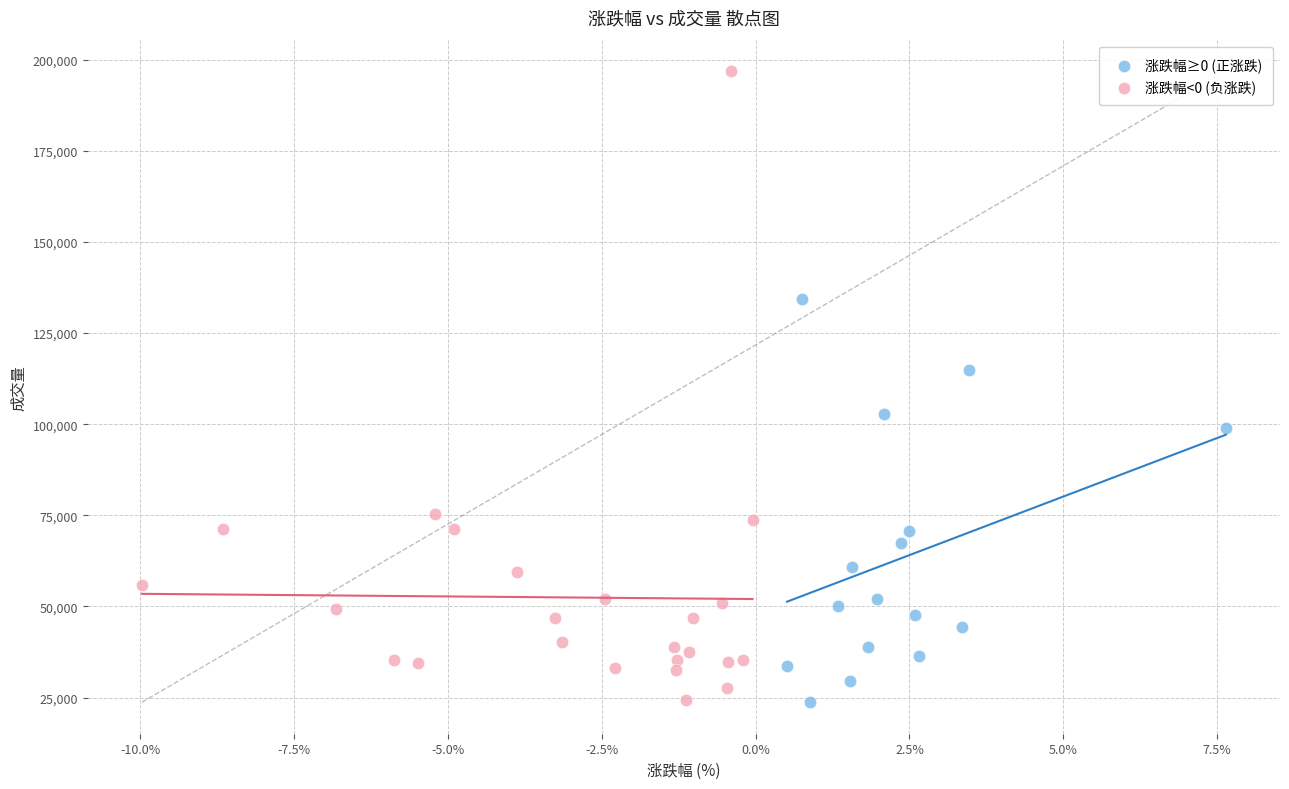

Which series has the widest spread of Y values?

涨跌幅<0 (负涨跌)